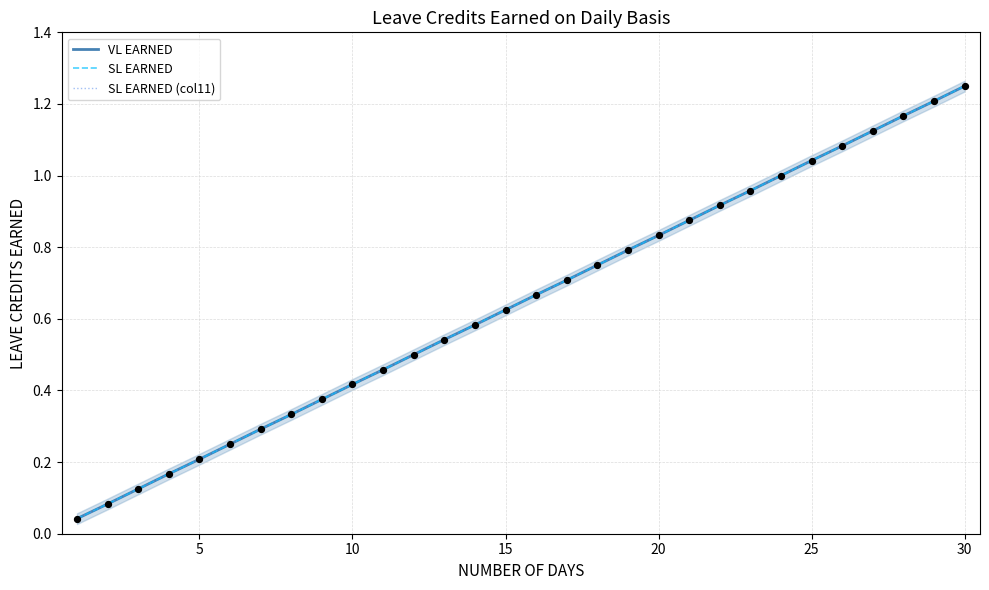

Which series contains the lowest Y value?

VL EARNED